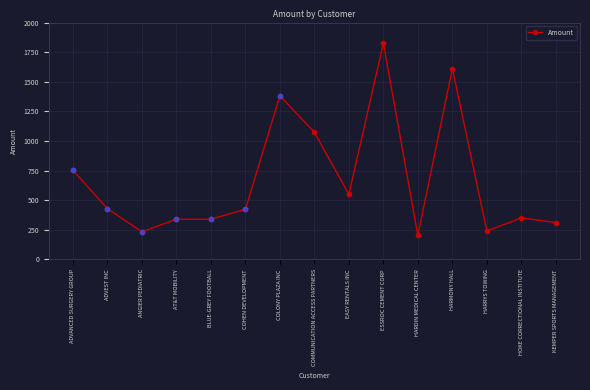

Which has a higher value, ADVANCED SURGERY GROUP or COMMUNICATION ACCESS PARTNERS?

COMMUNICATION ACCESS PARTNERS